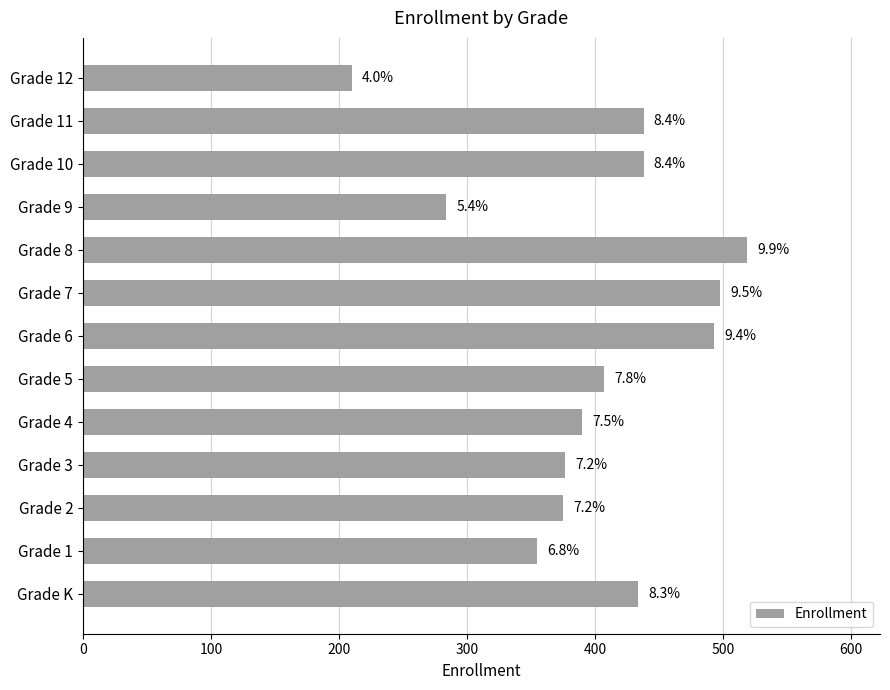

How many bars are there in total?

13